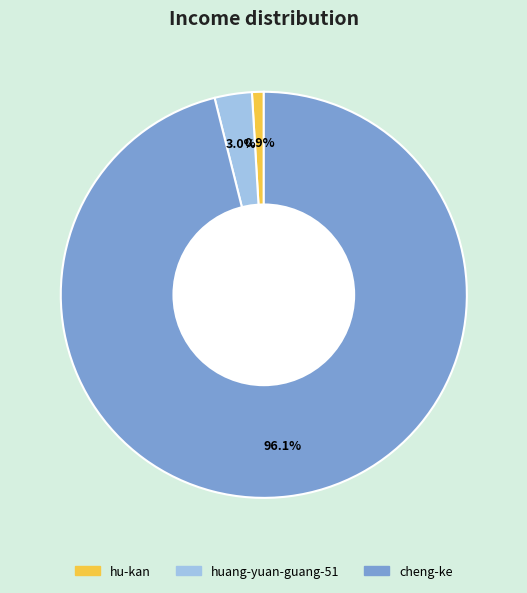

Is it true that hu-kan is 1% of the pie?

True